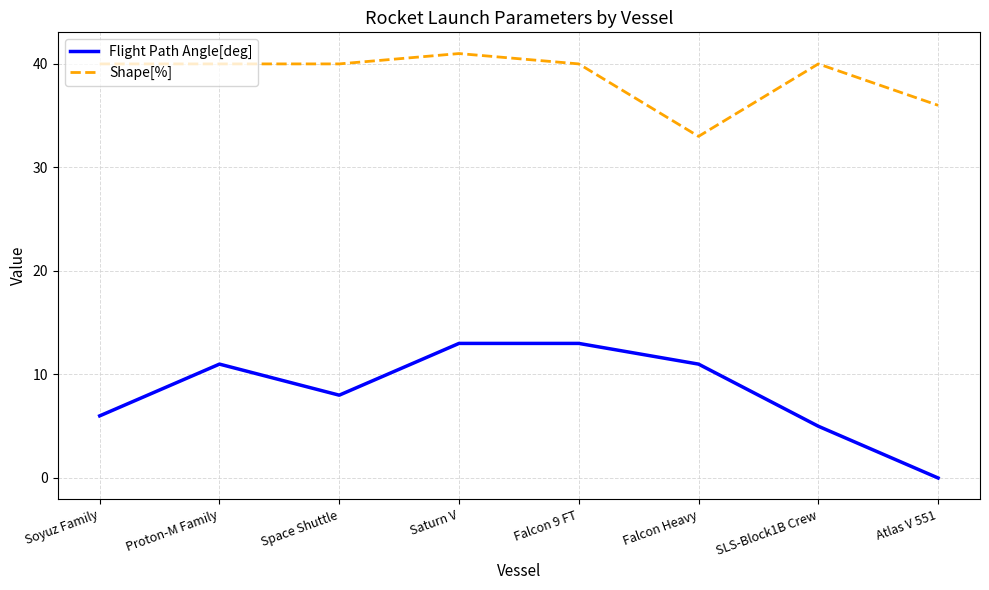

Reading left to right, extract all data points from this chart.

Flight Path Angle[deg]: 6	11	8	13	13	11	5	0
Shape[%]: 40	40	40	41	40	33	40	36